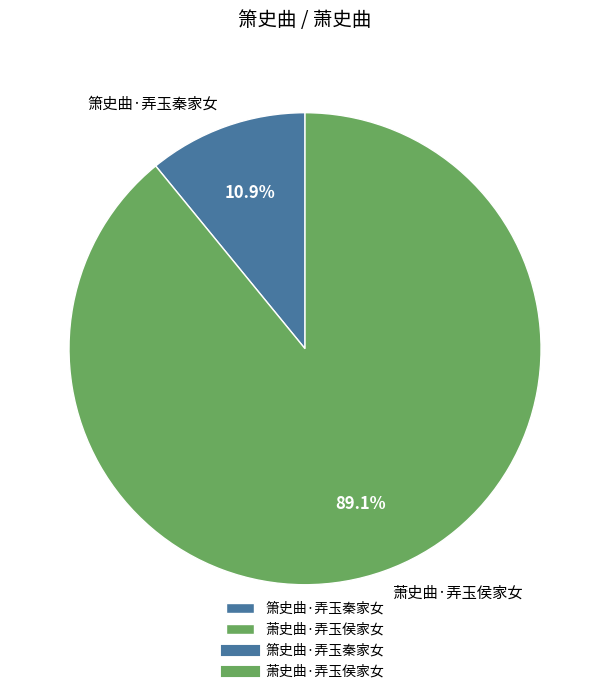

Is the sum of 箫史曲·弄玉秦家女 and 萧史曲·弄玉侯家女 greater than half?

Yes